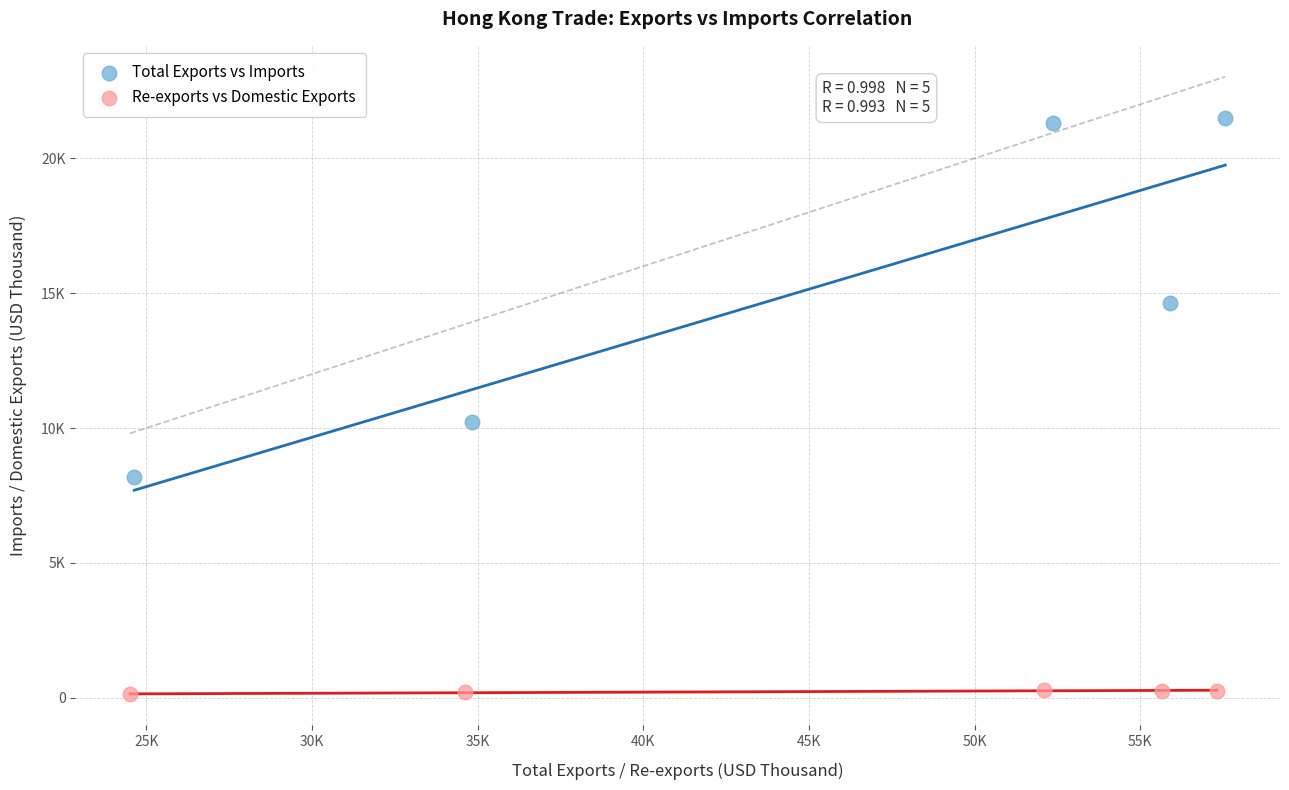

Which series reaches the minimum Y coordinate?

Re-exports vs Domestic Exports